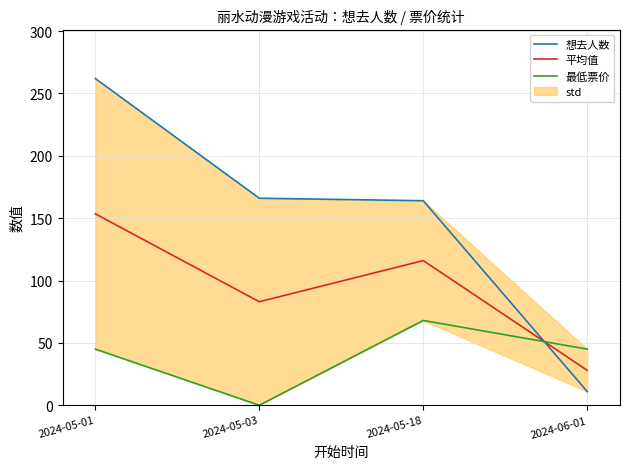

At 2024-05-03, list the series in order from smallest to largest.

最低票价, 平均值, 想去人数